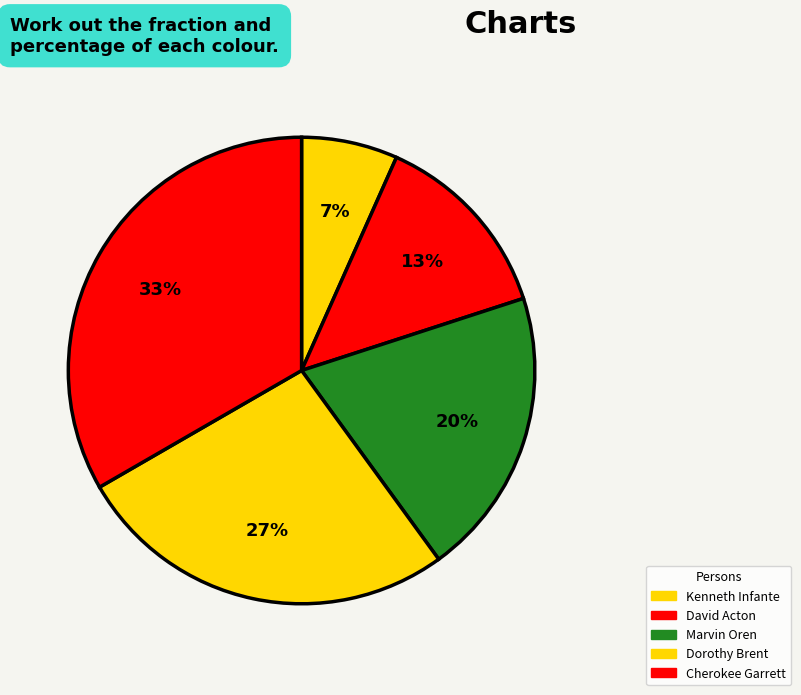

What percentage do Dorothy Brent and Kenneth Infante together represent?

33.3%